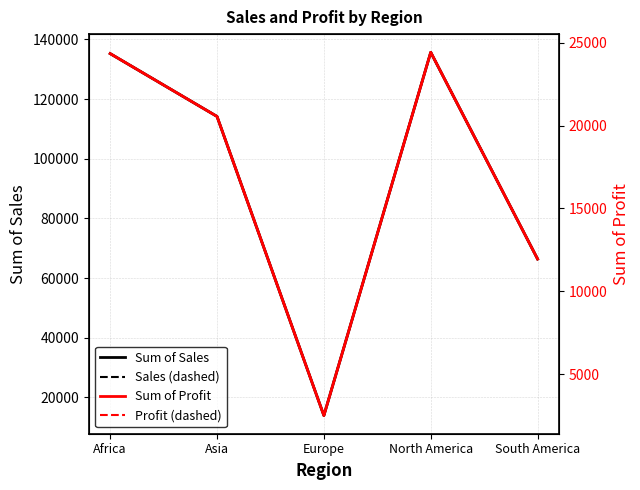

What is the difference between the second highest and second lowest values in the Sum of Profit series?

12397.0